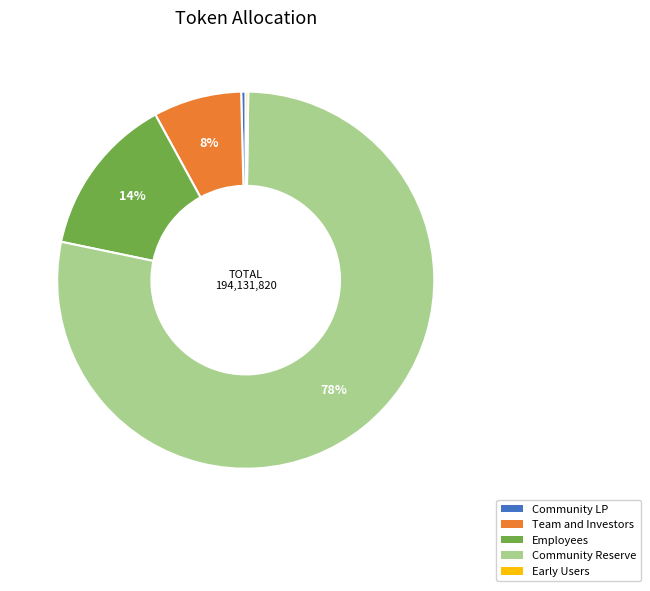

Which slice is the largest?

Community Reserve